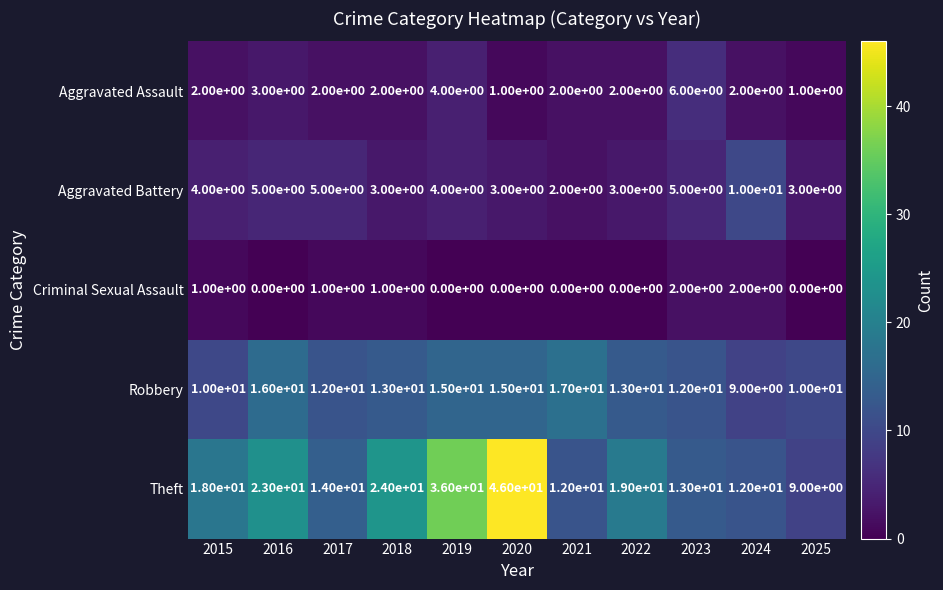

Which series has the widest spread of values?

Theft